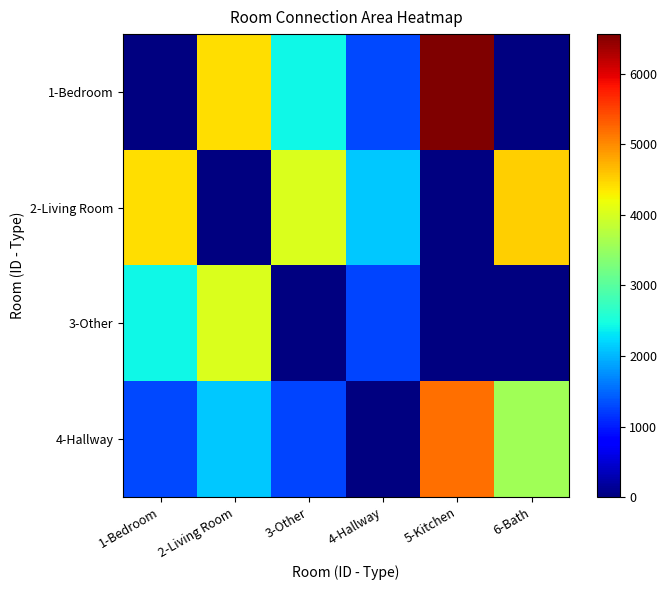

What is the maximum value for 4-Hallway?

5199.0